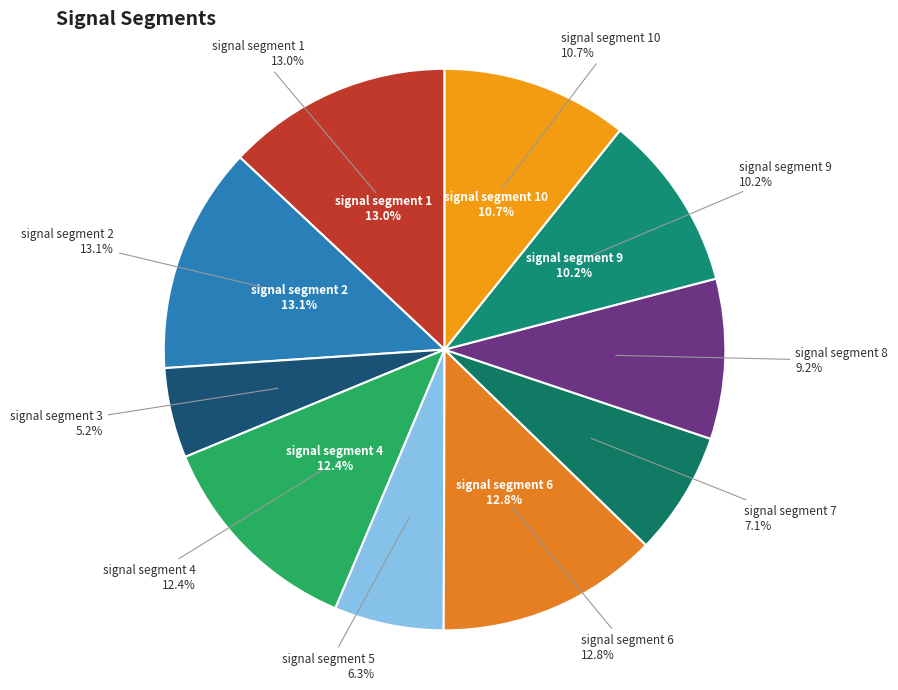

Rank the categories by value from highest to lowest.

signal segment 2, signal segment 1, signal segment 6, signal segment 4, signal segment 10, signal segment 9, signal segment 8, signal segment 7, signal segment 5, signal segment 3